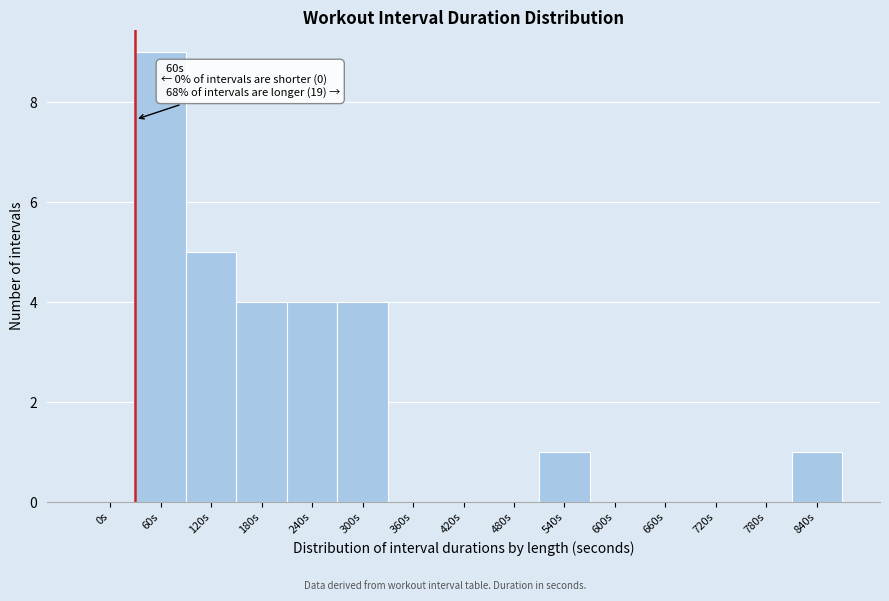

Reading left to right, extract all data points from this chart.

0s=0	60s=9	120s=5	180s=4	240s=4	300s=4	360s=0	420s=0	480s=0	540s=1	600s=0	660s=0	720s=0	780s=0	840s=1